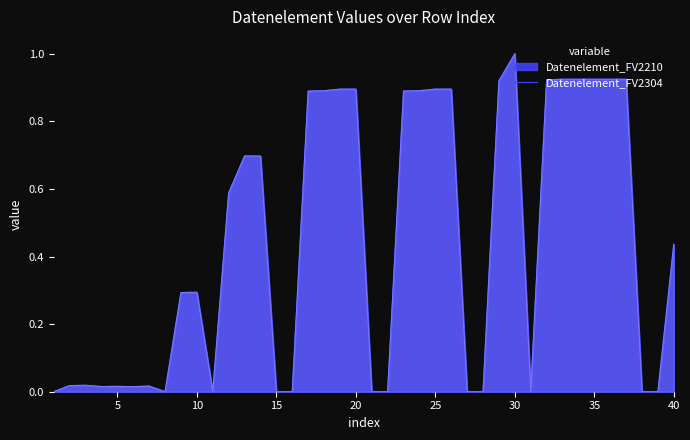

List the labels in order of Datenelement_FV2304 value, smallest first.

1, 8, 11, 15, 16, 21, 22, 27, 28, 31, 38, 39, 6, 4, 5, 7, 2, 3, 9, 10, 40, 12, 14, 13, 17, 23, 18, 24, 19, 20, 25, 26, 29, 32, 33, 34, 35, 36, 37, 30